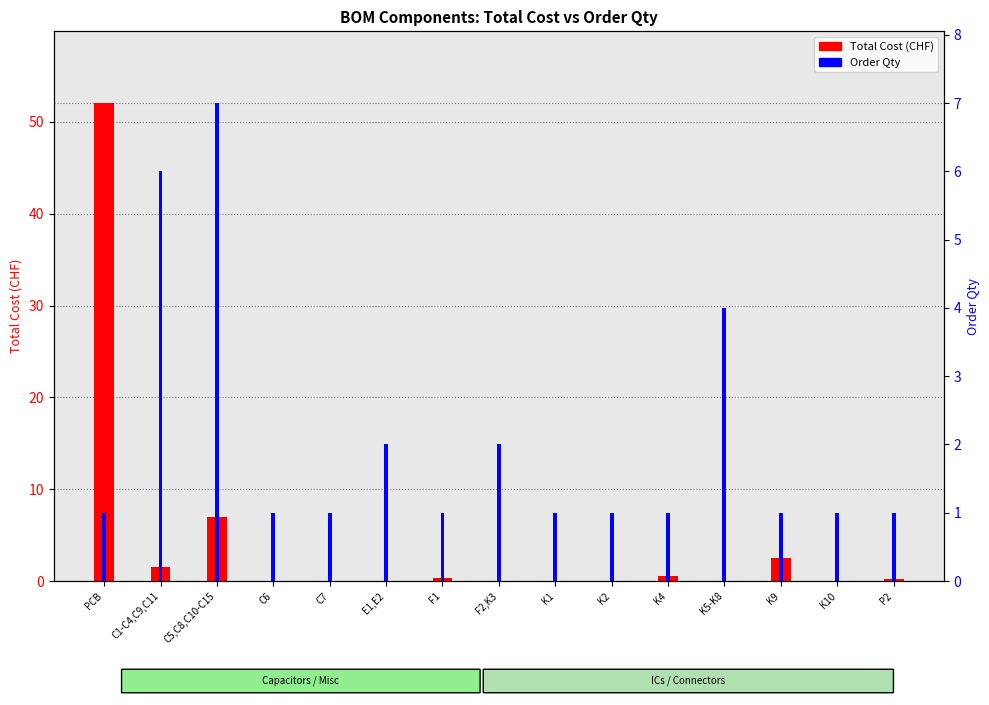

What position from the right is F2,K3?

8